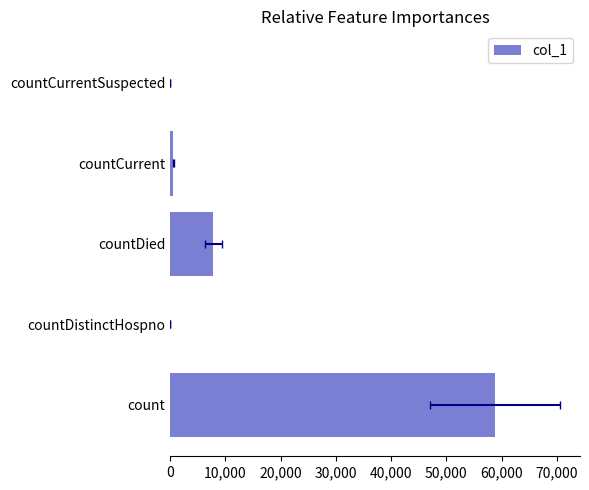

How many bars are there in total?

5